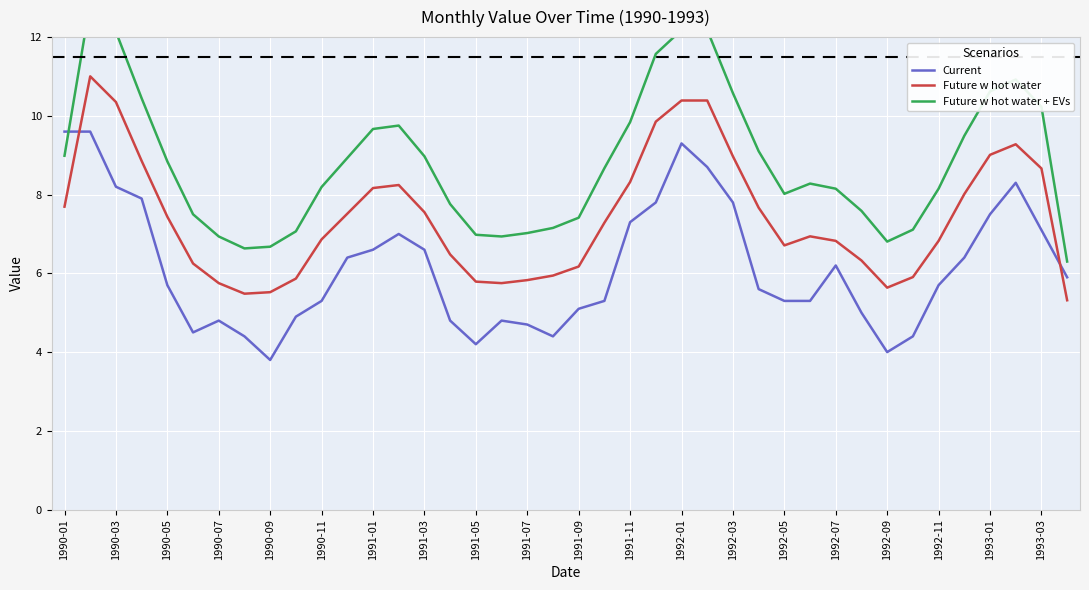

True or false: Future w hot water + EVs has more than 2 points higher than both neighbors.

True